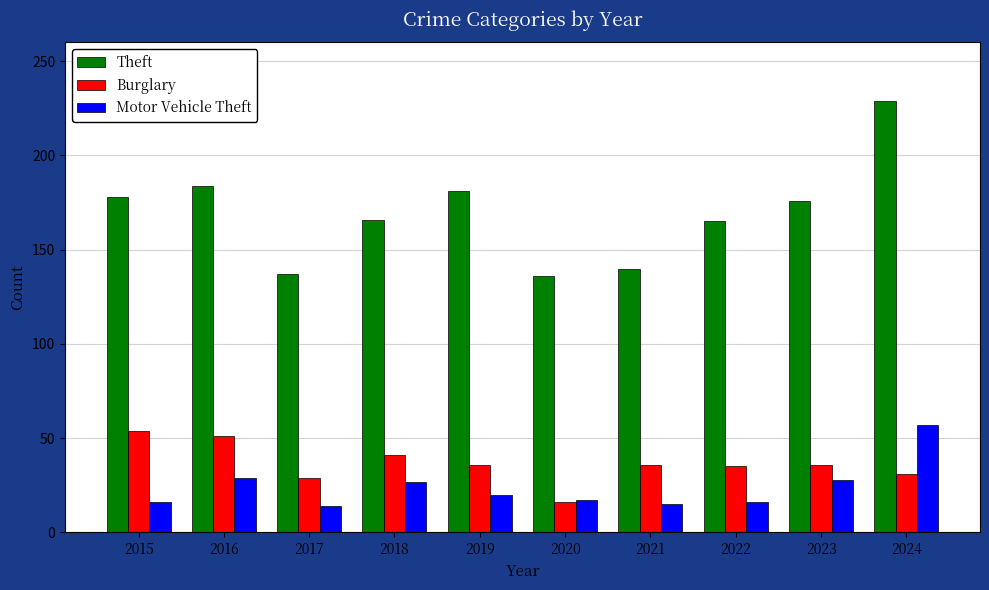

Which category has the highest value in the Theft series?

2024